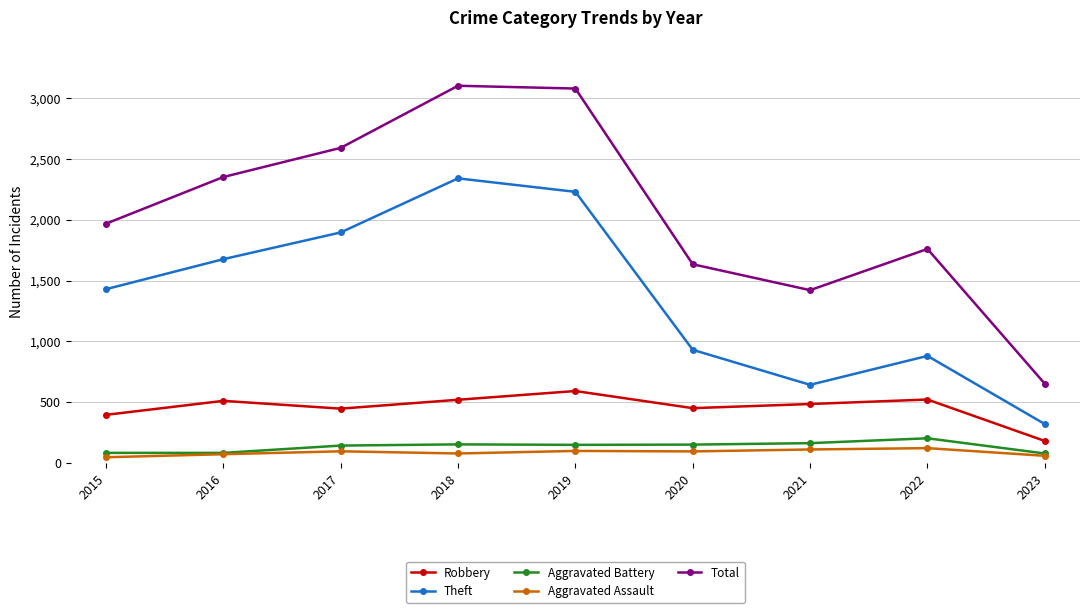

How many series are shown in this chart?

5